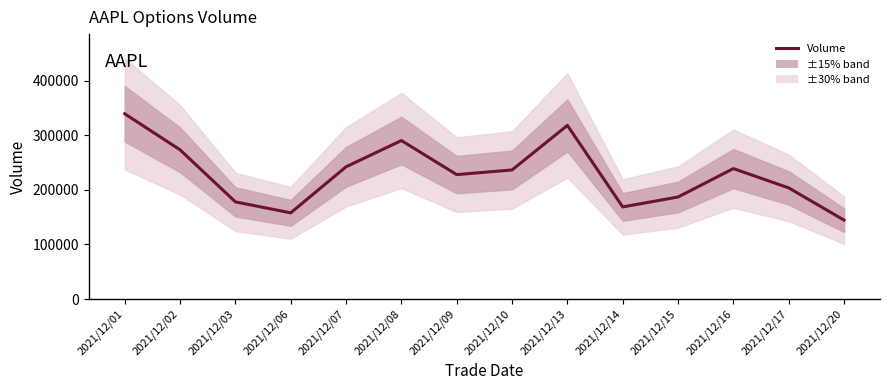

At which category does the data reach its first local peak?

2021/12/08